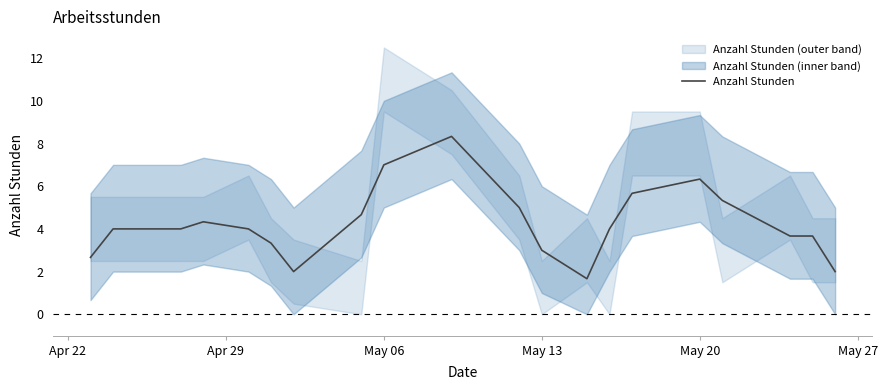

The Anzahl Stunden series shows 2.5 at May 06. True or false?

False